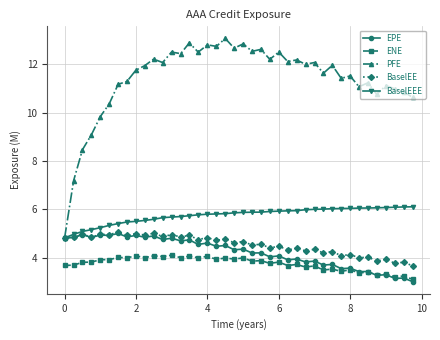

True or false: EPE has more than 1 interior local peaks.

True